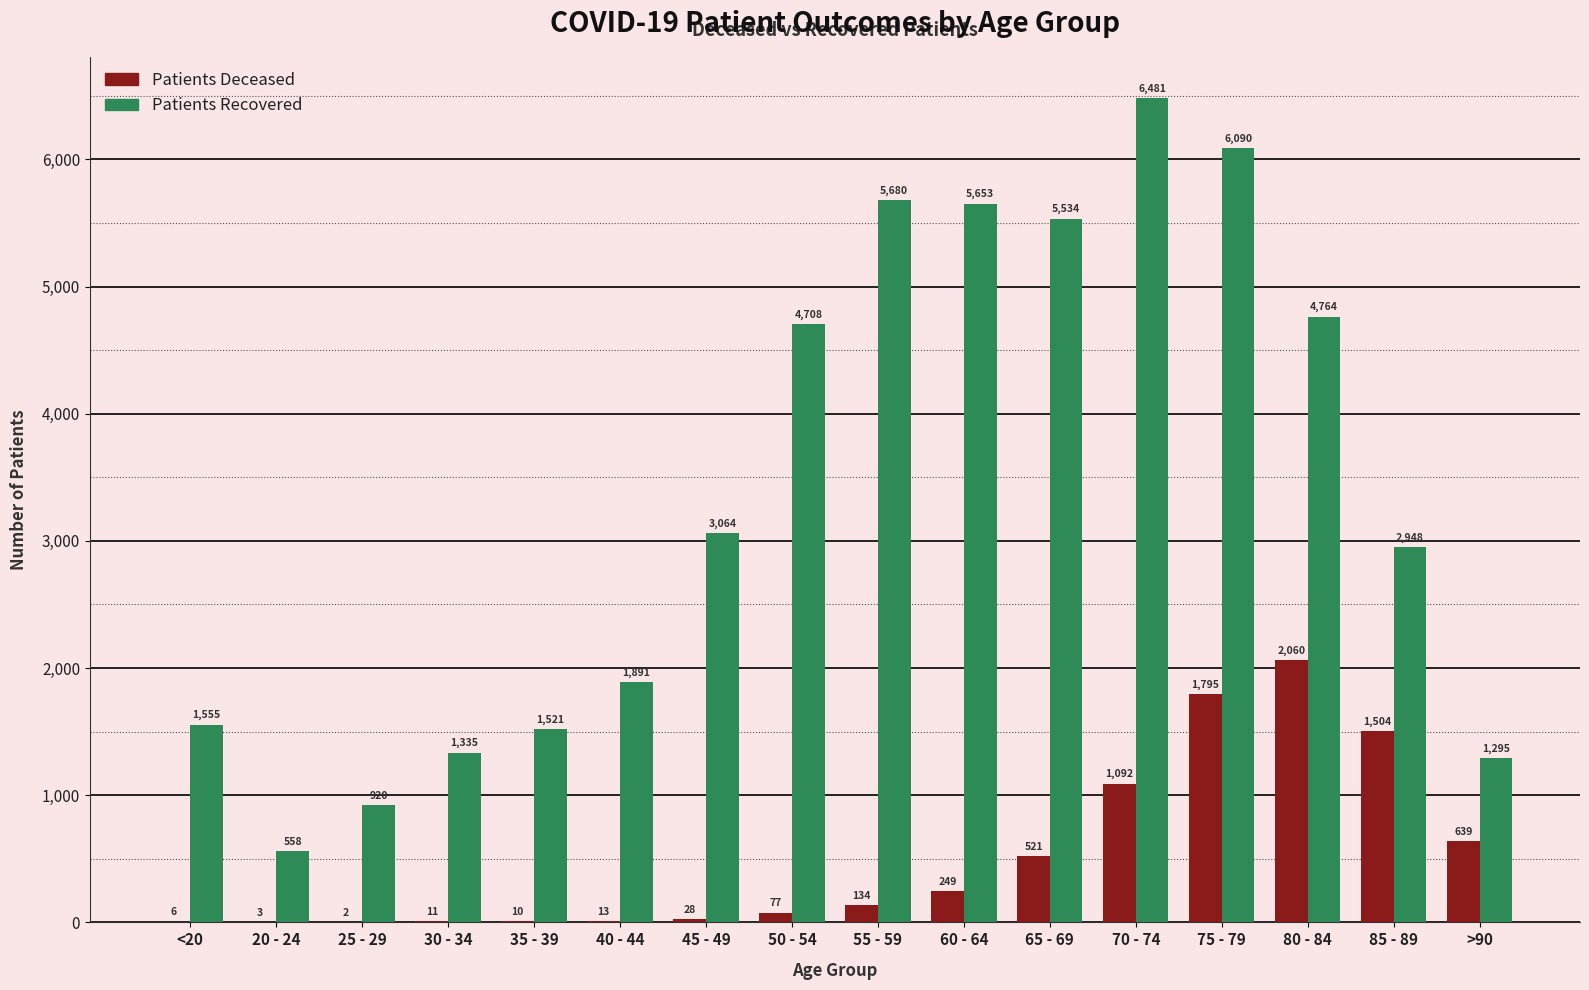

Which category has the highest value across all series?

70 - 74